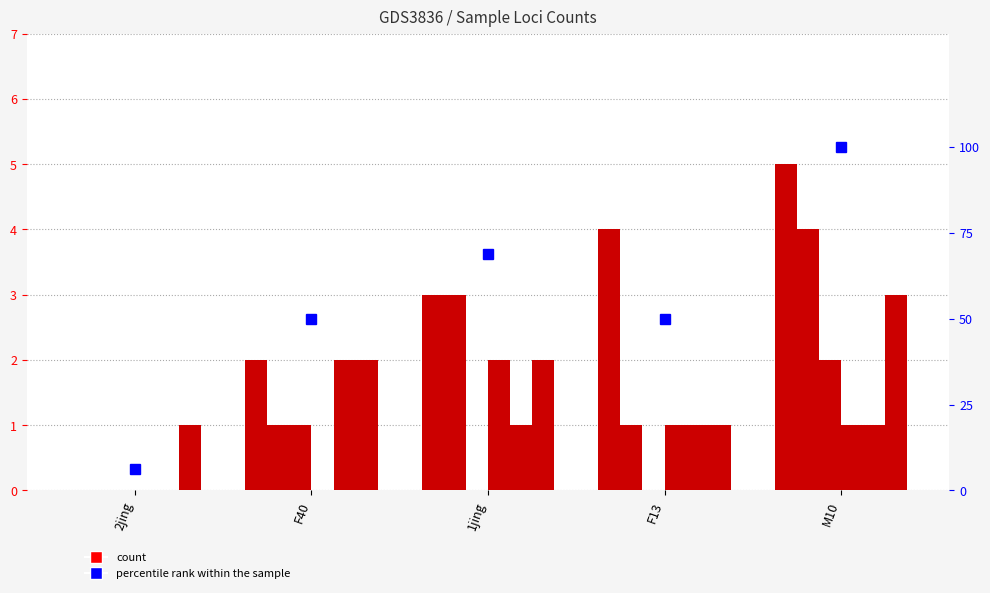

What is the label of the 4th bar from the right?

F40